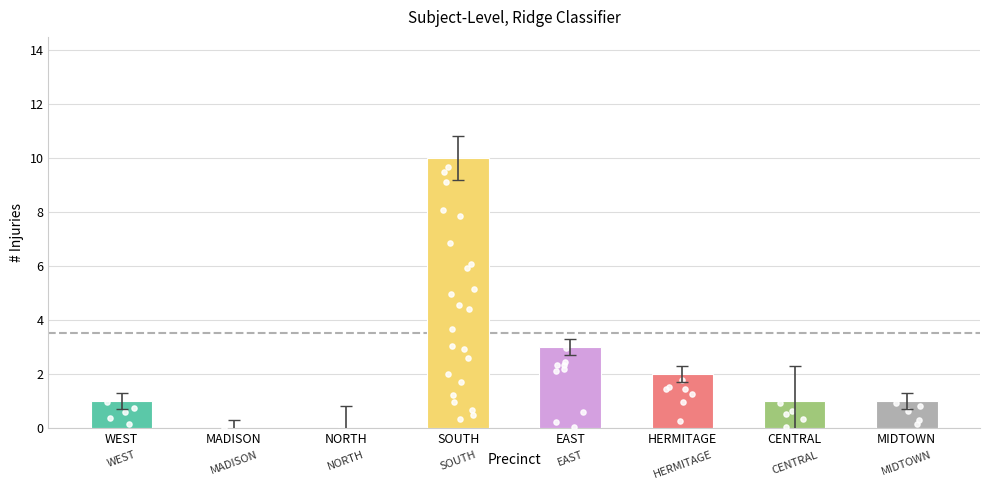

Is the value of # Predicted Injuries at EAST greater than the value of # Injuries at MADISON?

Yes